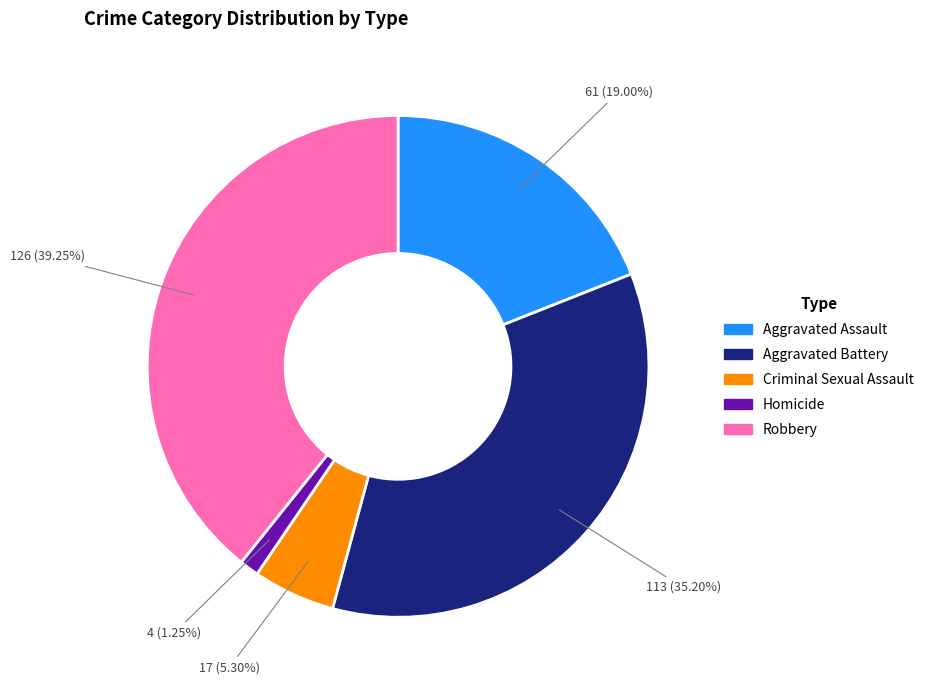

Approximately how many times larger is the value at Robbery compared to Aggravated Battery?

1.1